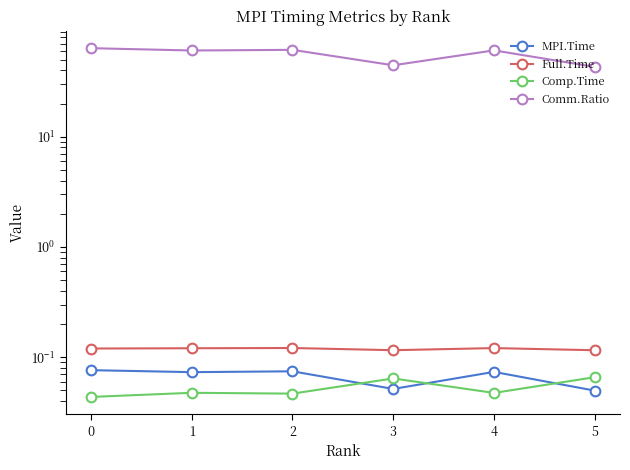

How many interior local peaks does the MPI.Time series have?

2